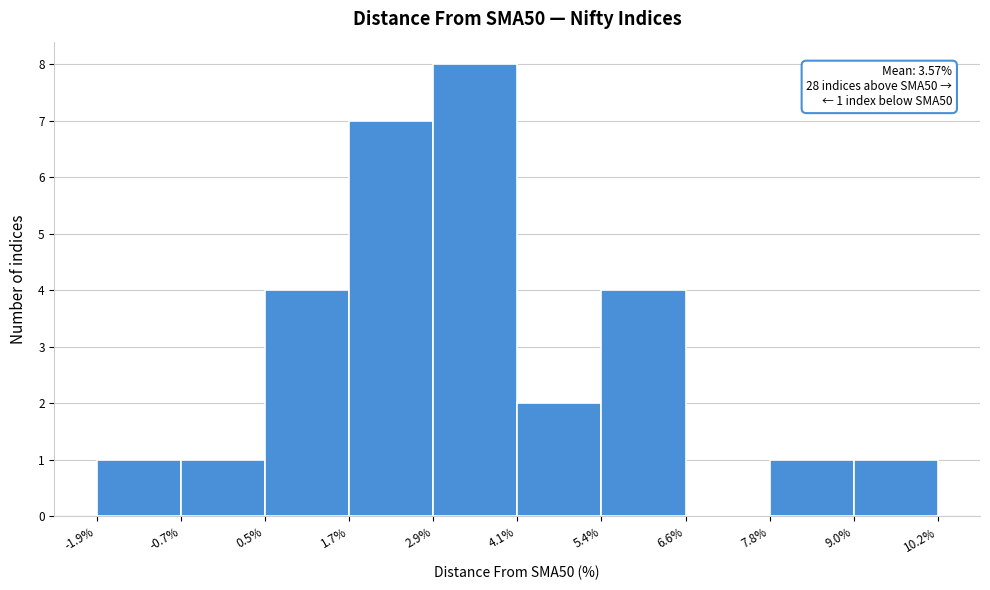

Which range on the x-axis has the tallest bar?

2.9% to 4.1%